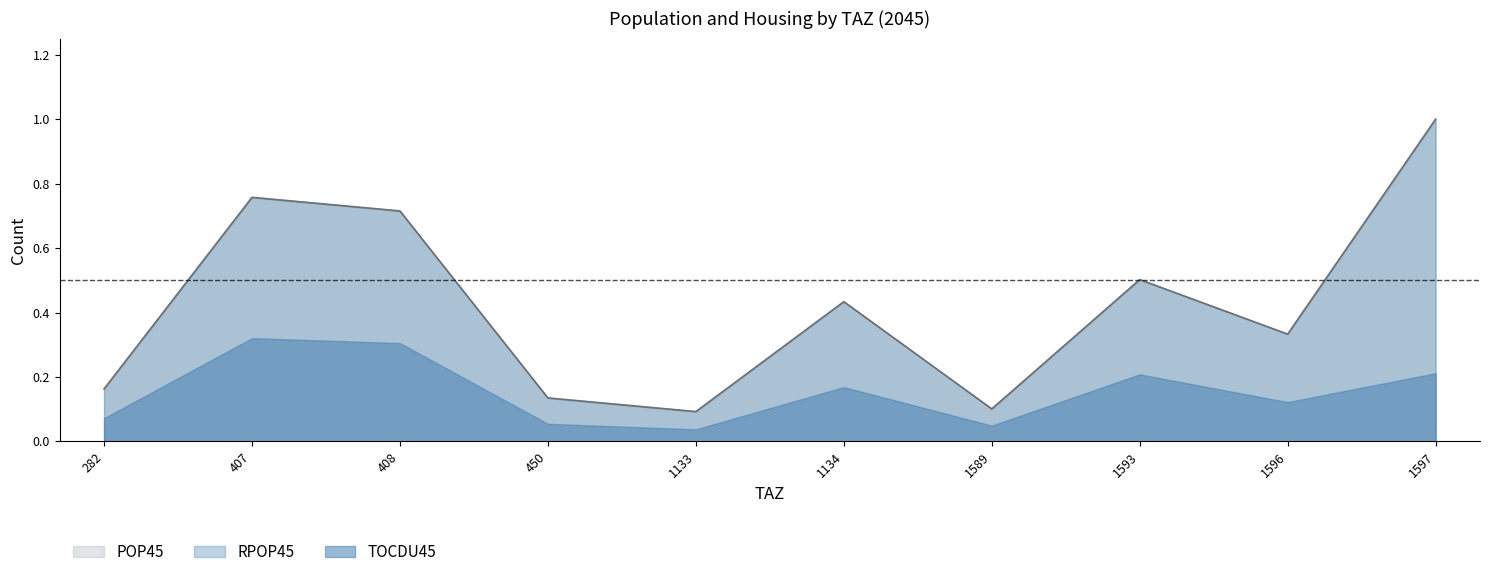

What is the value of the RPOP45 point at the 1st from the left?

0.2